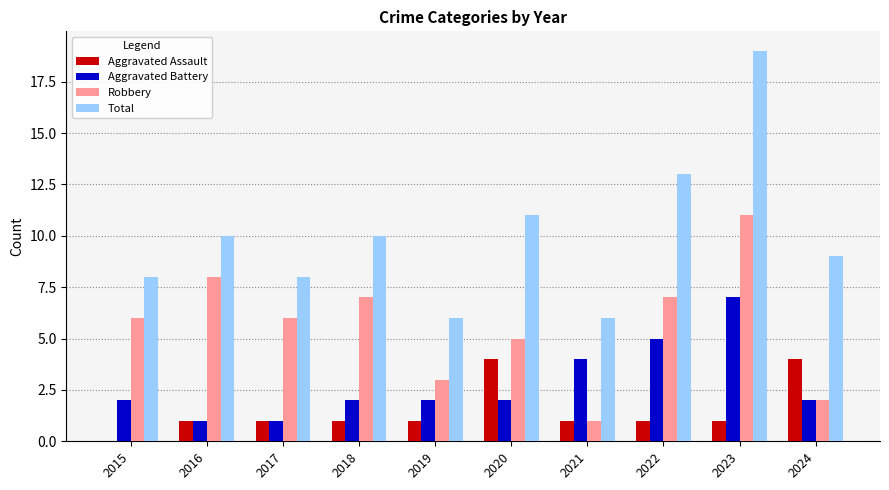

The value of Aggravated Assault at 2020 is 1. True or false?

False